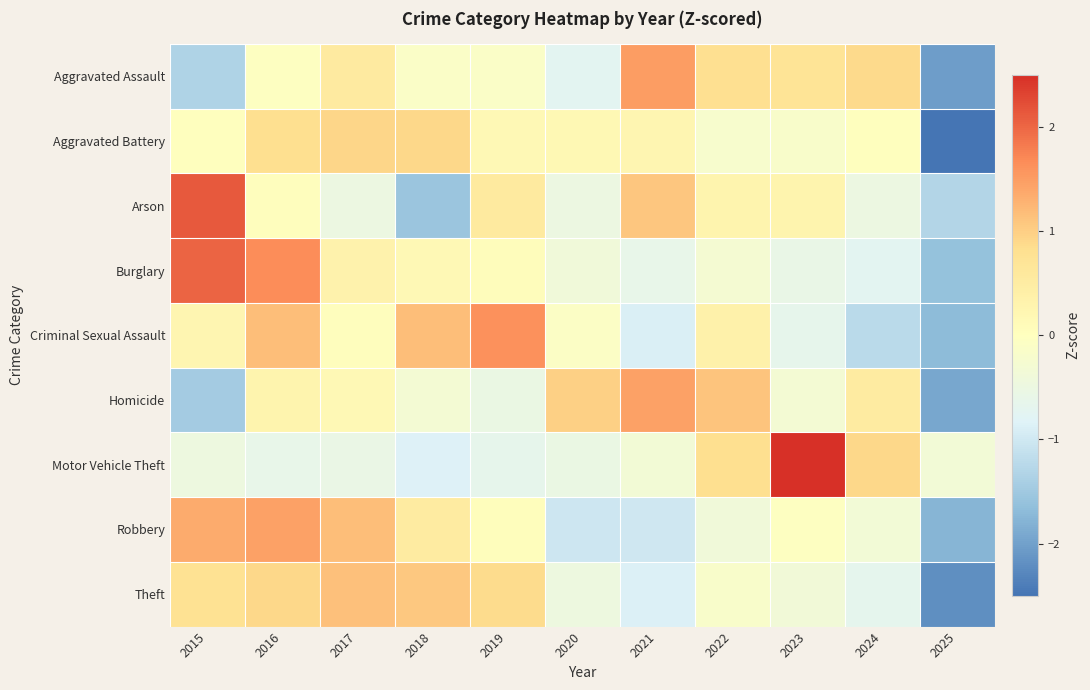

Reading left to right, what are all the values shown in this chart?

Aggravated Assault: 2015=-1.3	2016=-0.0	2017=0.5	2018=-0.1	2019=-0.1	2020=-0.7	2021=1.5	2022=0.8	2023=0.7	2024=0.9	2025=-2.0
Aggravated Battery: 2015=0.0	2016=0.8	2017=0.9	2018=0.9	2019=0.2	2020=0.2	2021=0.2	2022=-0.2	2023=-0.2	2024=0.0	2025=-2.9
Arson: 2015=2.1	2016=0.0	2017=-0.5	2018=-1.6	2019=0.6	2020=-0.5	2021=1.1	2022=0.3	2023=0.3	2024=-0.5	2025=-1.3
Burglary: 2015=2.0	2016=1.6	2017=0.3	2018=0.2	2019=0.1	2020=-0.4	2021=-0.6	2022=-0.3	2023=-0.6	2024=-0.7	2025=-1.6
Criminal Sexual Assault: 2015=0.2	2016=1.2	2017=0.0	2018=1.2	2019=1.6	2020=-0.1	2021=-0.9	2022=0.4	2023=-0.7	2024=-1.2	2025=-1.7
Homicide: 2015=-1.5	2016=0.3	2017=0.2	2018=-0.3	2019=-0.5	2020=1.0	2021=1.5	2022=1.1	2023=-0.3	2024=0.5	2025=-1.9
Motor Vehicle Theft: 2015=-0.5	2016=-0.6	2017=-0.6	2018=-0.8	2019=-0.7	2020=-0.5	2021=-0.3	2022=0.8	2023=2.6	2024=0.9	2025=-0.3
Robbery: 2015=1.4	2016=1.5	2017=1.2	2018=0.5	2019=0.0	2020=-1.0	2021=-1.0	2022=-0.4	2023=-0.0	2024=-0.3	2025=-1.8
Theft: 2015=0.8	2016=0.9	2017=1.1	2018=1.1	2019=0.9	2020=-0.5	2021=-0.9	2022=-0.2	2023=-0.4	2024=-0.7	2025=-2.2